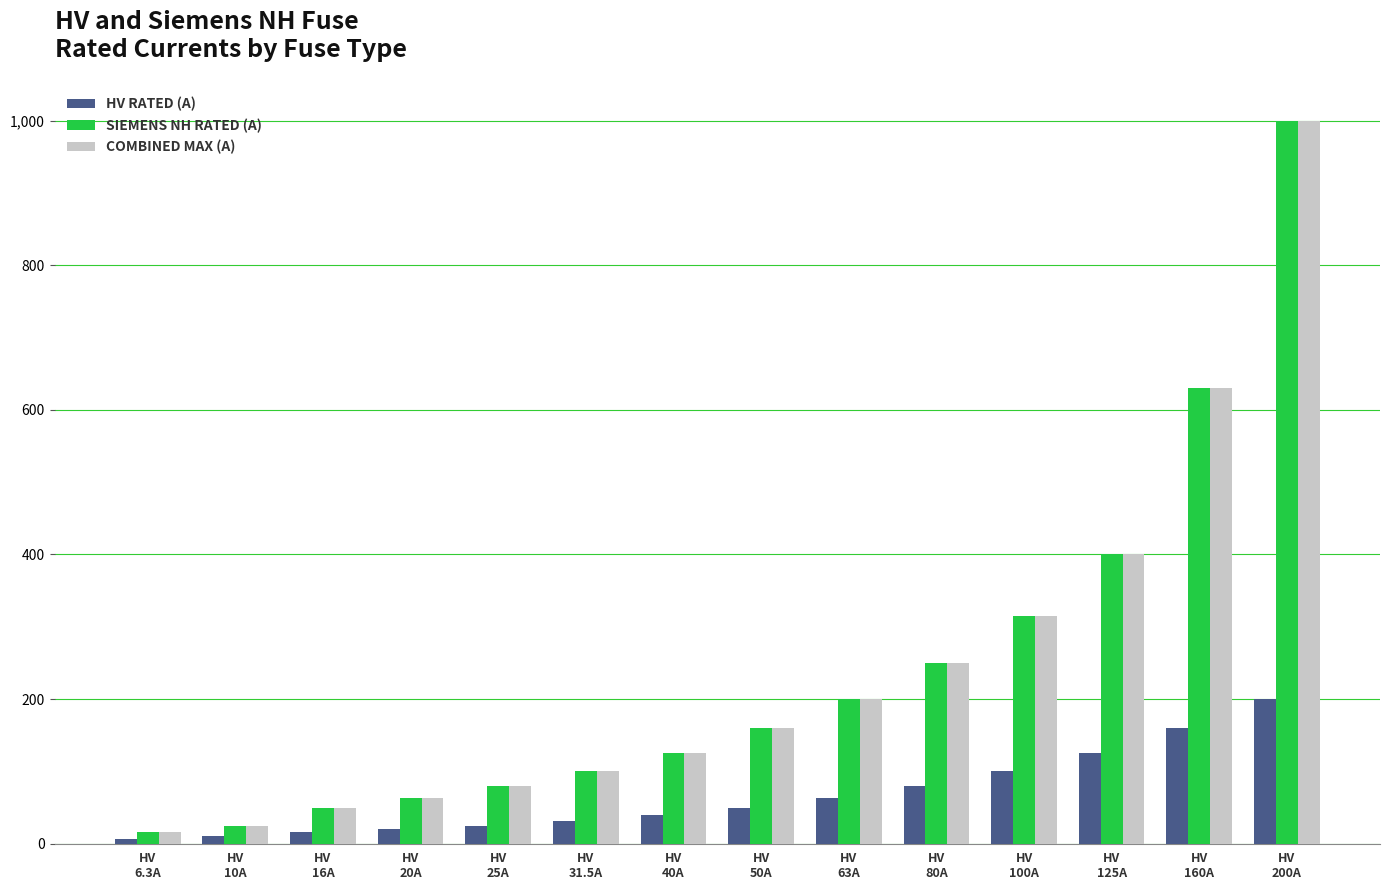

What is the greatest value displayed?

1000.0